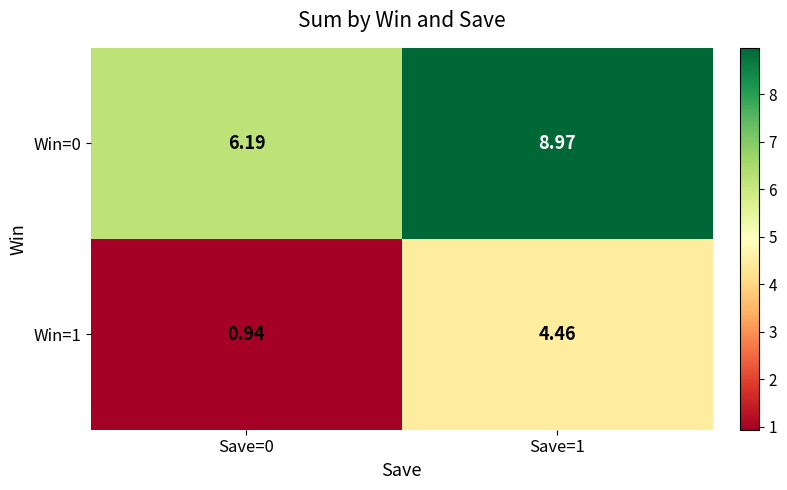

Which series has the widest spread of values?

Win=1